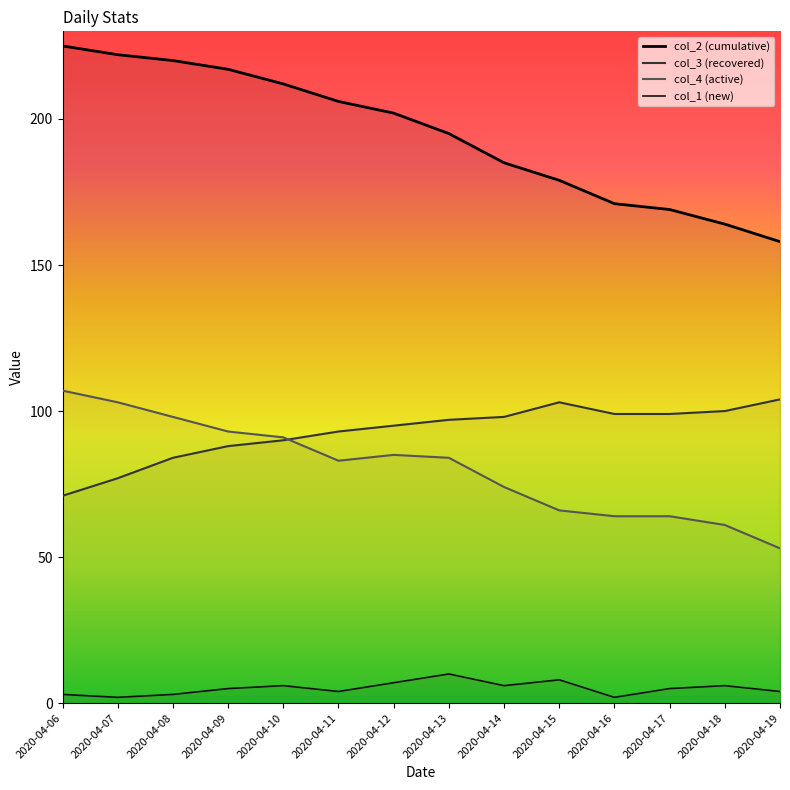

Between 2020-04-06 and 2020-04-18, which is larger?

2020-04-06